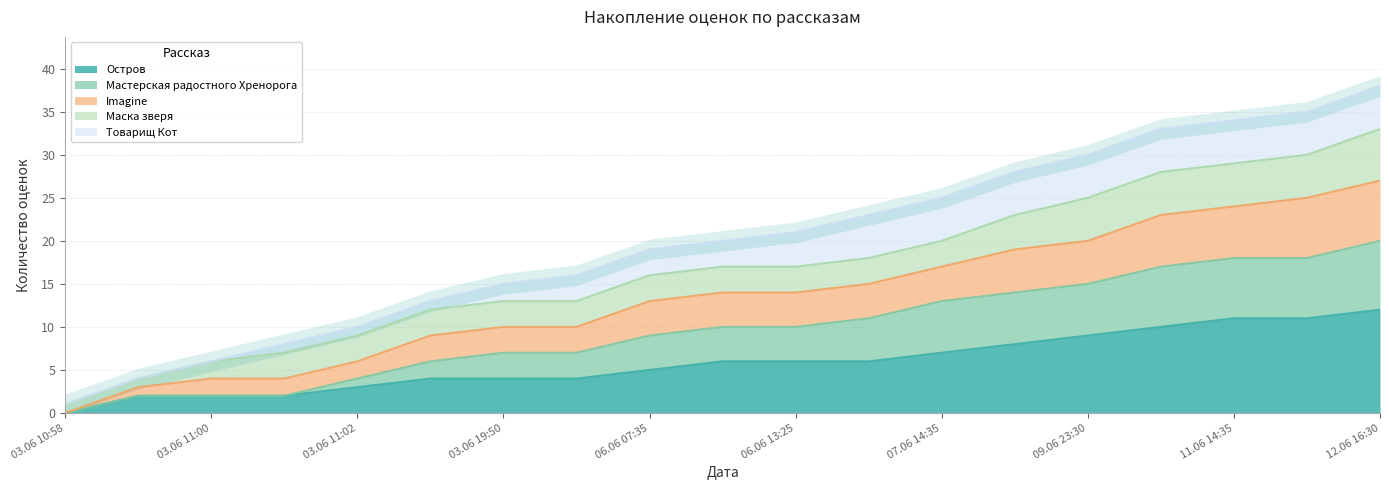

How many data points in Мастерская радостного Хренорога are above 10?

8